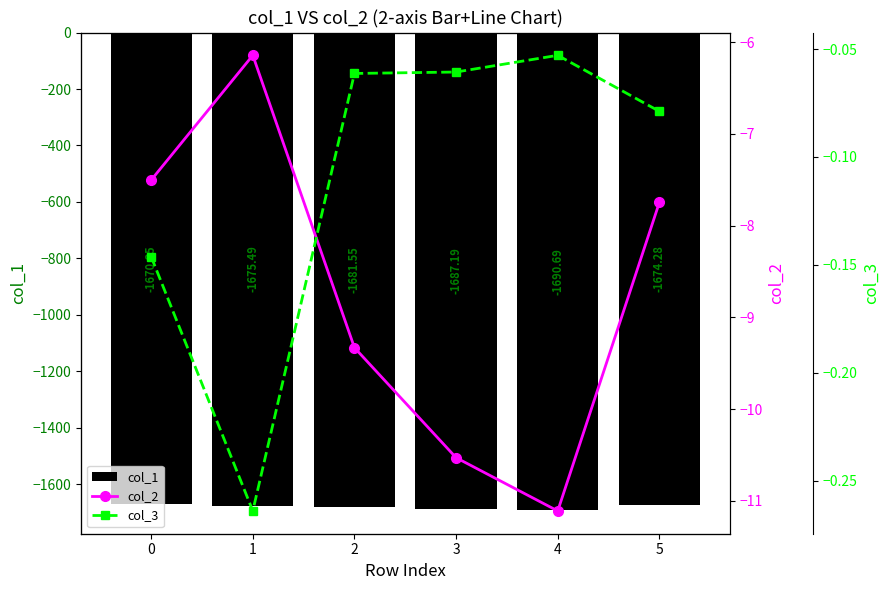

Is it true that col_2 equals -5.8 at 2?

False